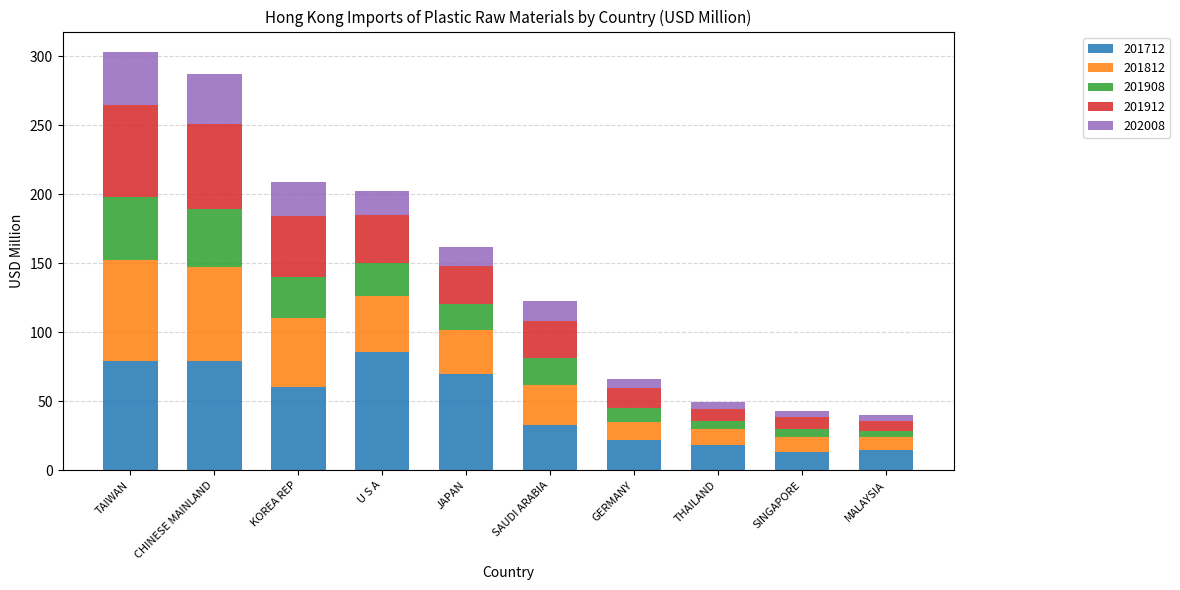

What is the maximum value for 201712?

85.4